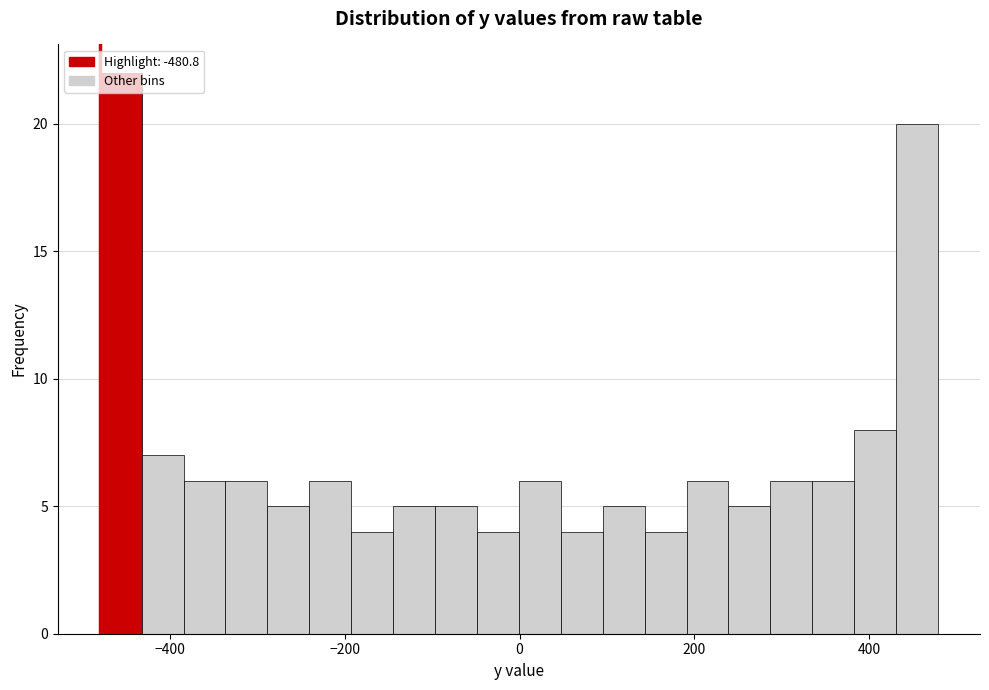

Read against the x-axis, roughly where is the centre of the tallest bar?

-460